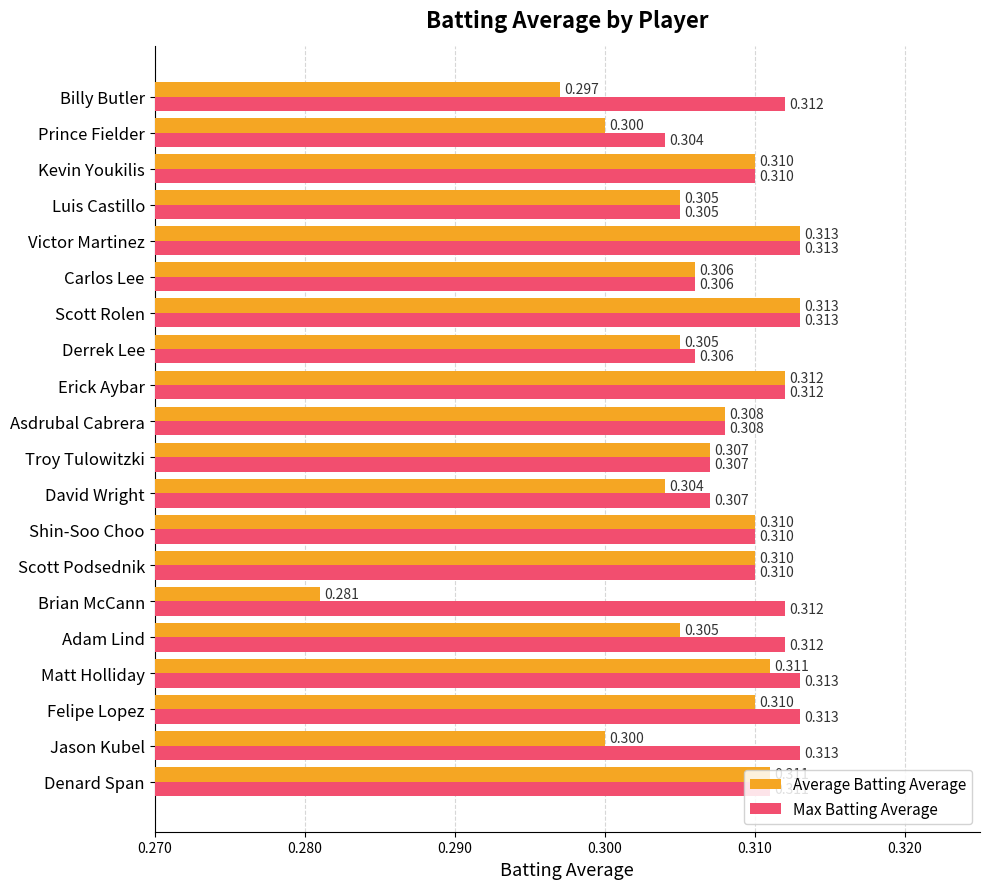

Which series has the largest total across all categories?

Max Batting Average